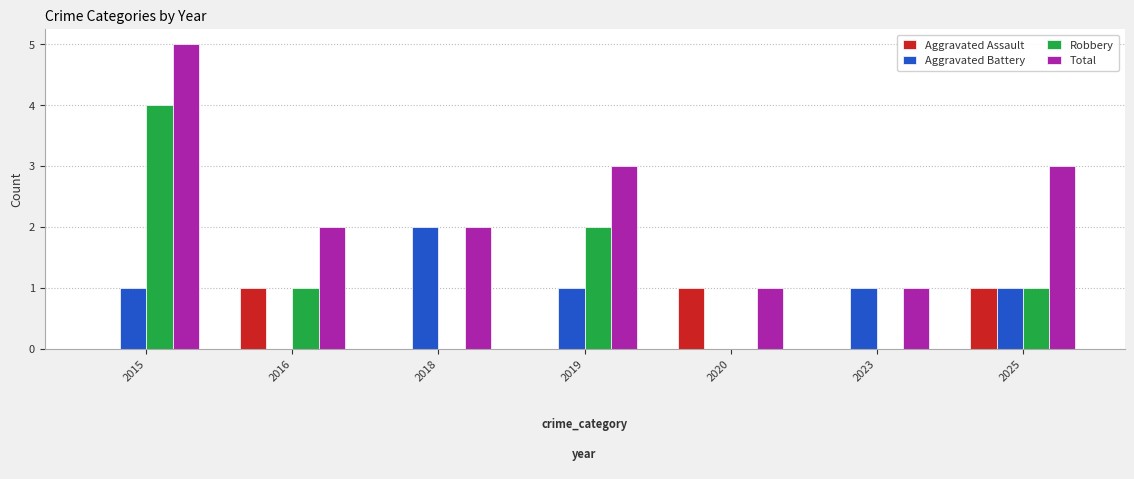

How many groups of bars are there?

7